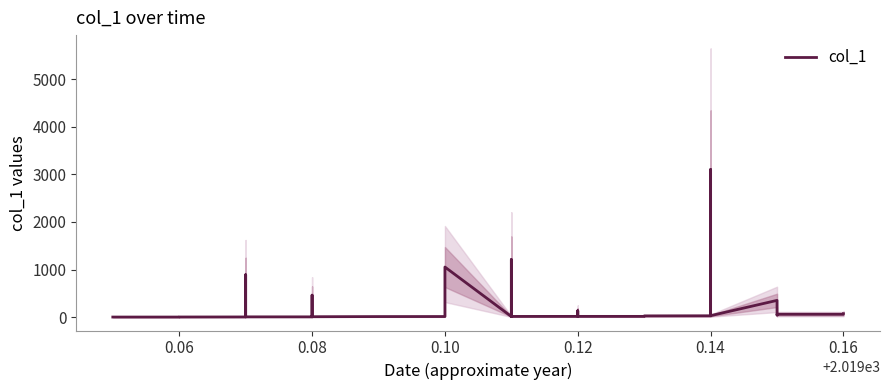

Is this an area chart (filled region under the line)?

No